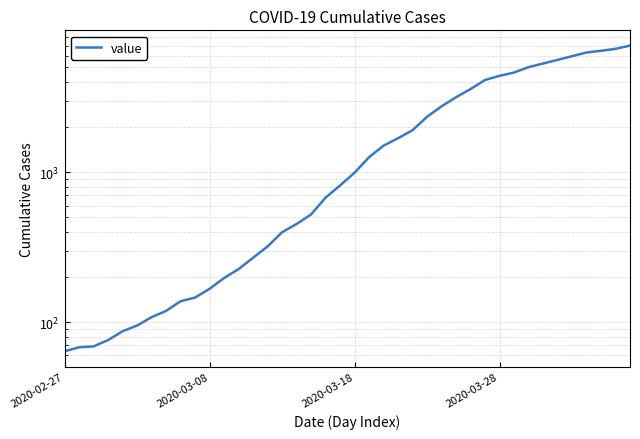

What is the sum of all values?

85677